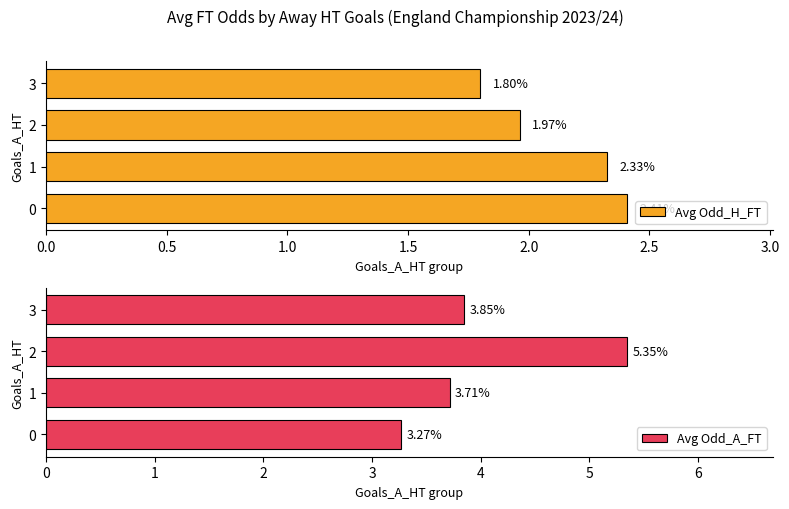

What is the average value of the Avg Odd_H_FT series?

2.1